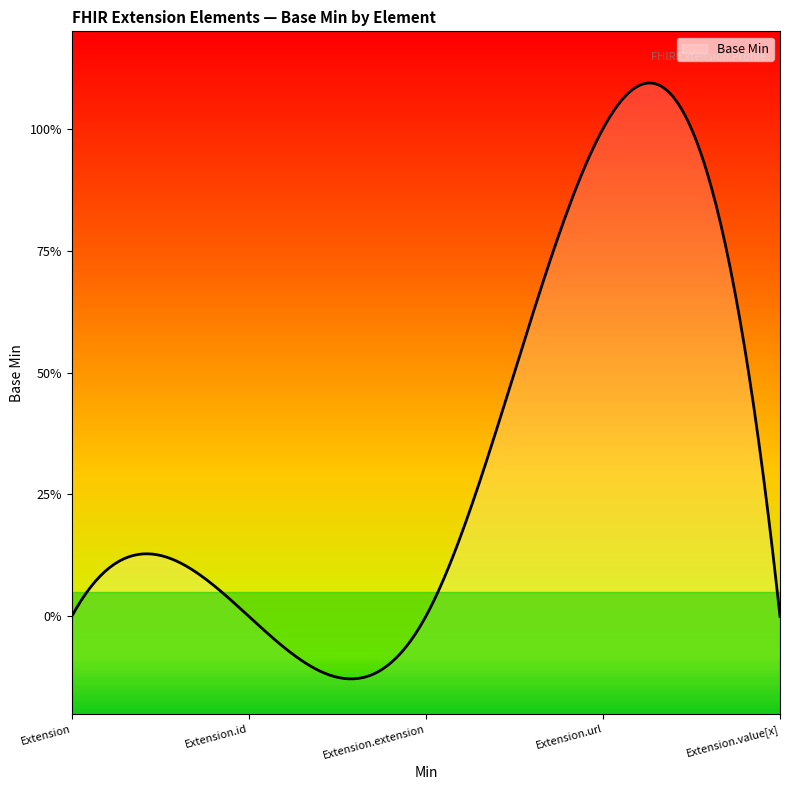

Which category has the lowest value across all series?

Extension